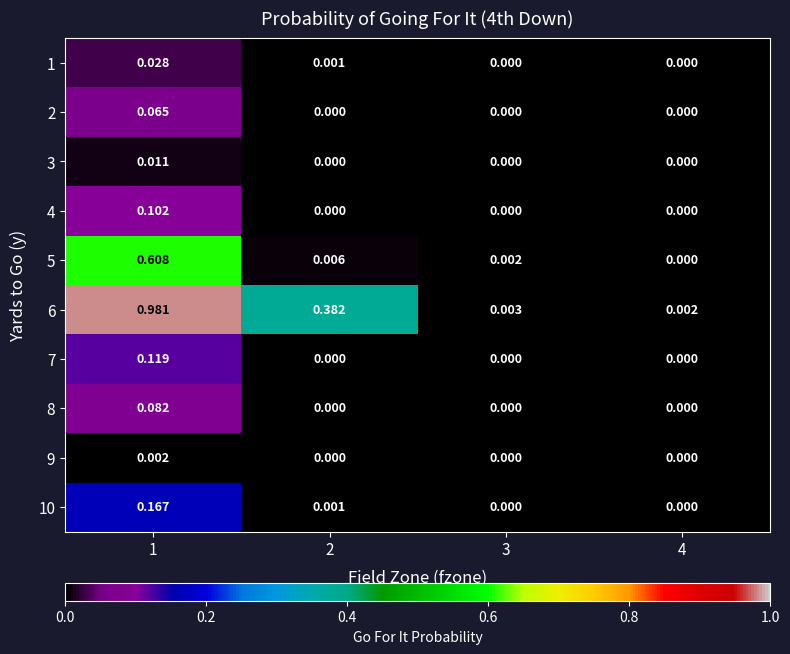

Is the value of 10 at 2 greater than the value of 3 at 4?

Yes